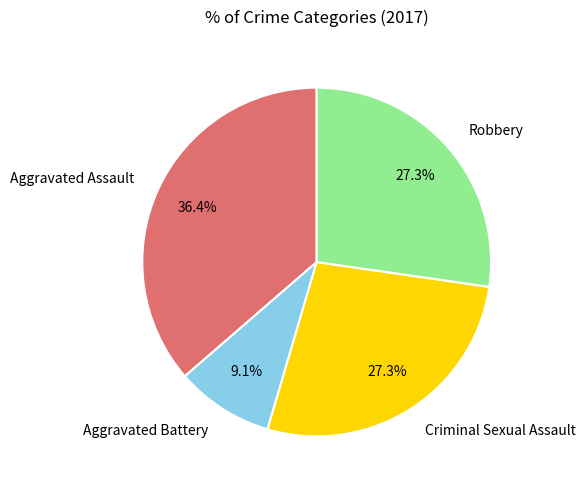

What percentage is NOT represented by Robbery?

72.7%